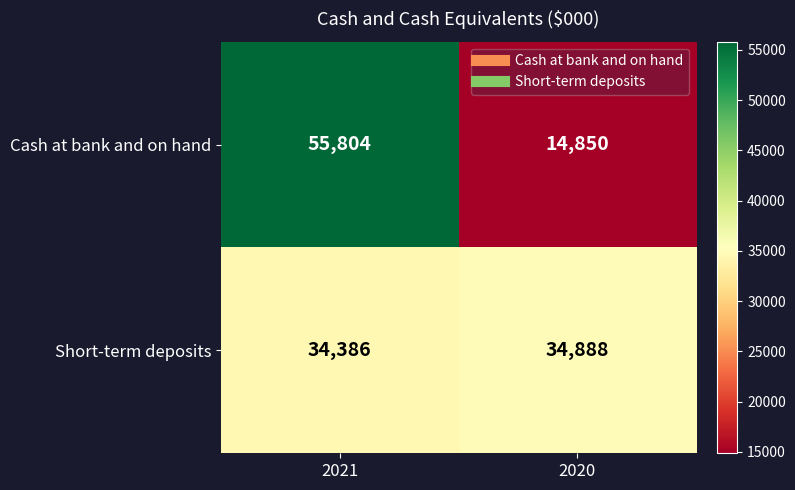

Which series has the widest spread of values?

Cash at bank and on hand